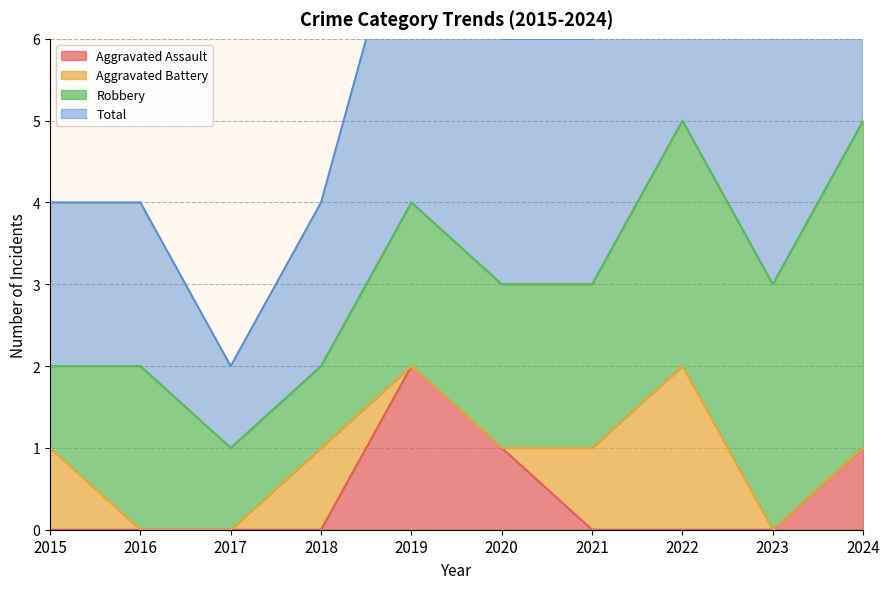

The value of Aggravated Assault at 2020 is 1. True or false?

True